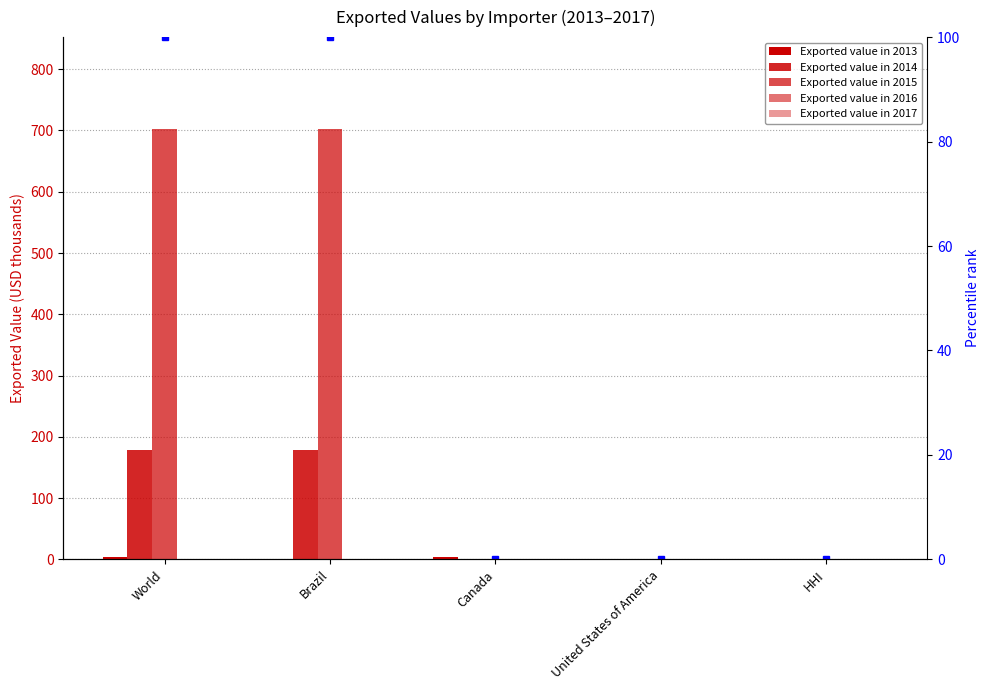

What position from the left is Canada?

3